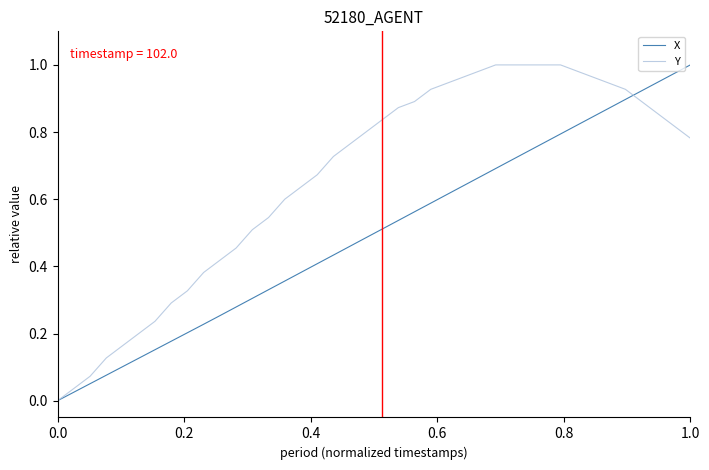

How many series are shown in this chart?

2